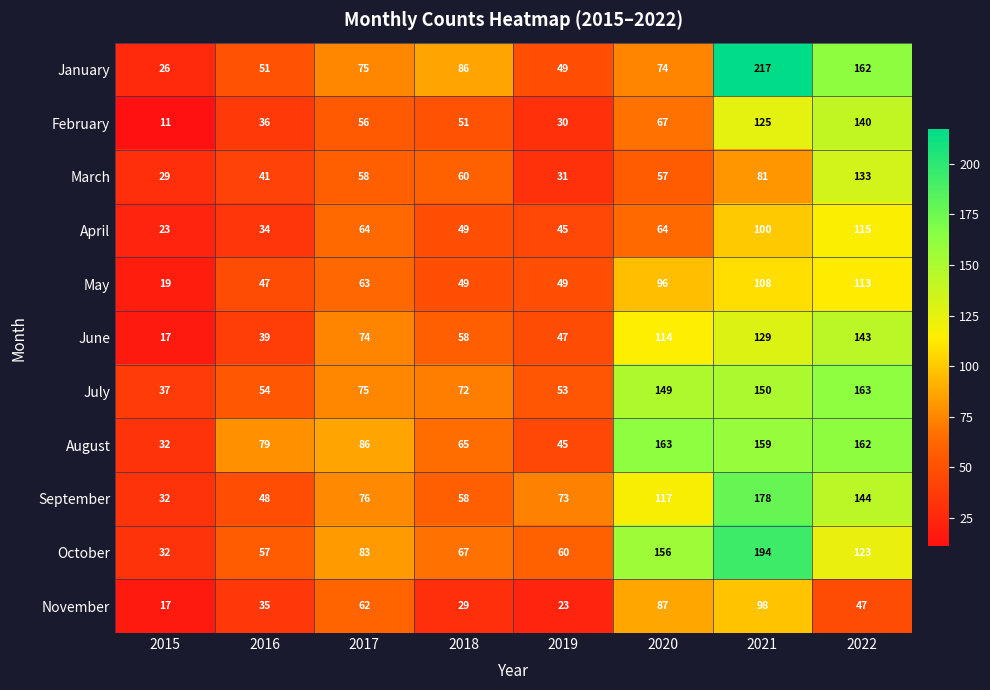

Rank the series at 2020 from lowest to highest value.

March, April, February, January, November, May, June, September, July, October, August